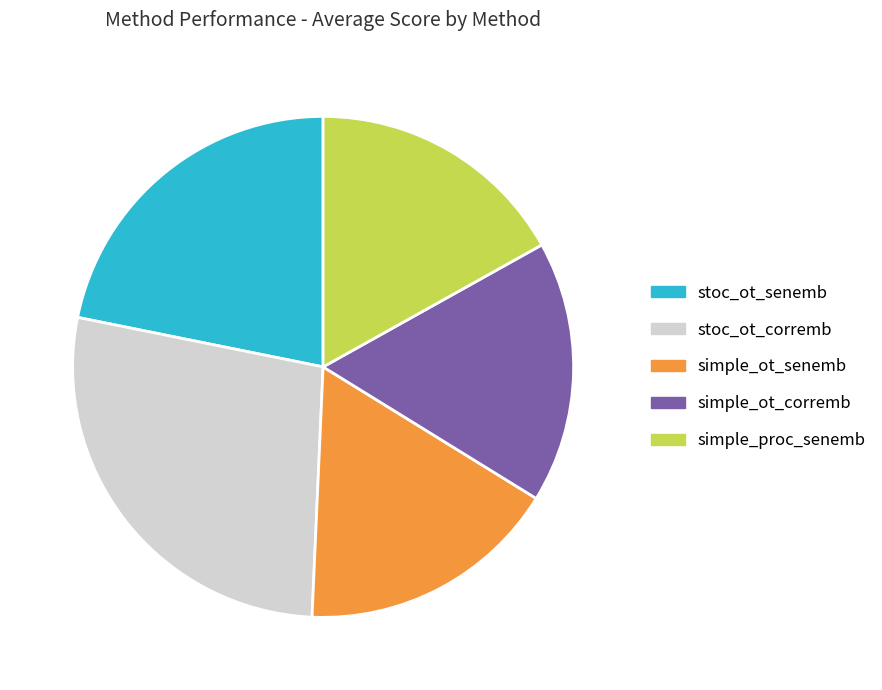

What is the ratio of the value at simple_ot_senemb to the value at simple_ot_corremb?

1.0